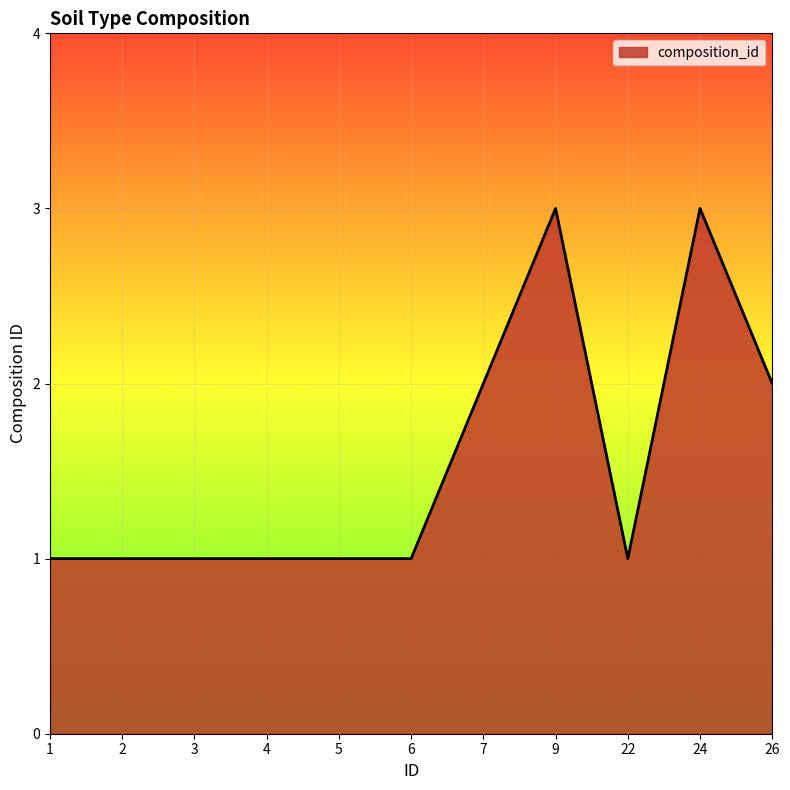

Reading left to right, list all the values displayed in this chart.

1	1	1	1	1	1	2	3	1	3	2